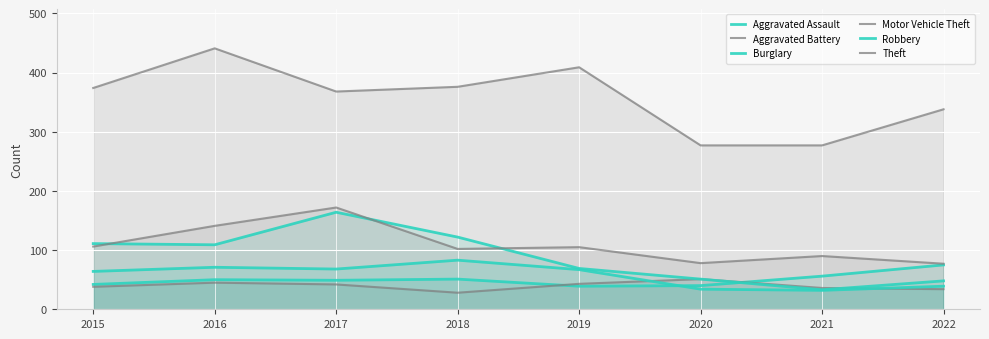

Is it true that Aggravated Assault equals 49 at 2017?

True